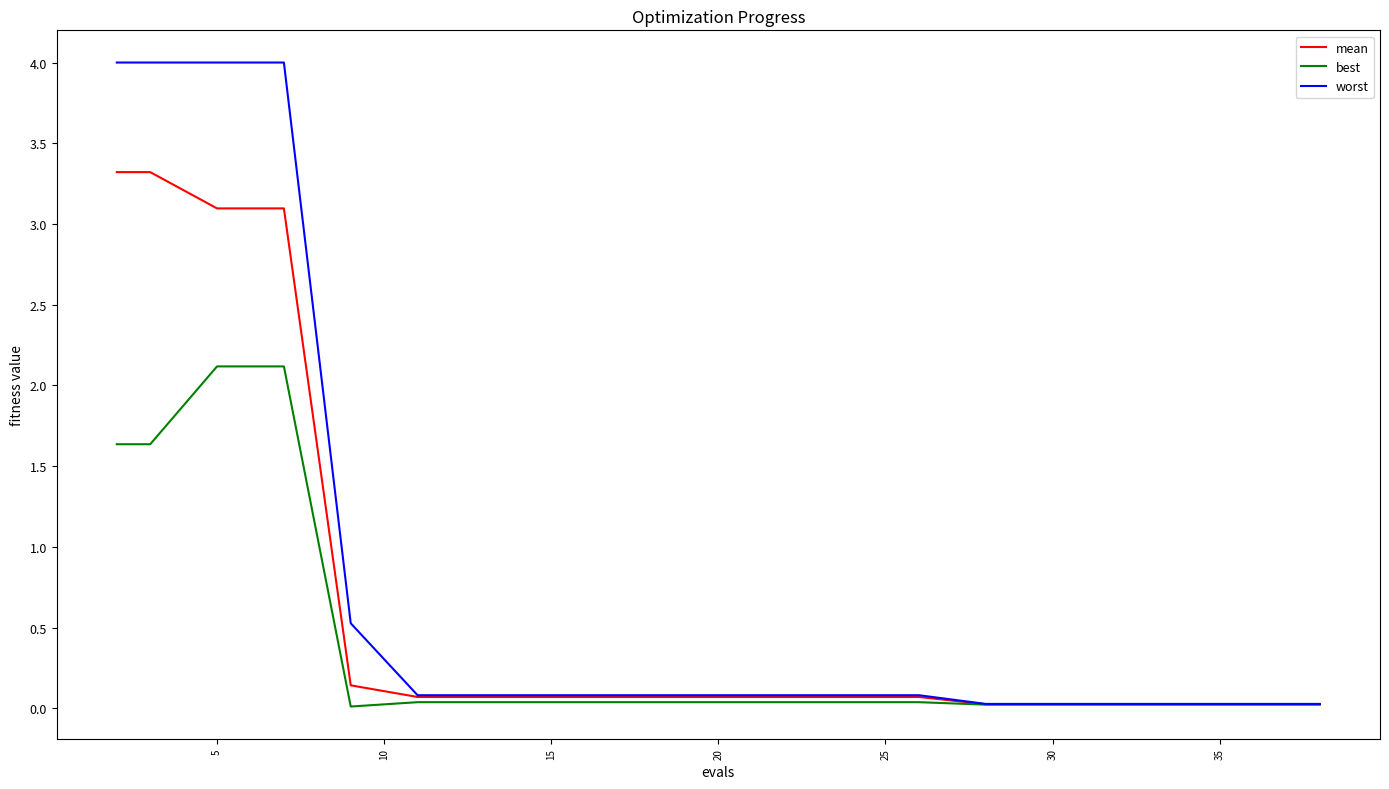

Which series has the largest range (max minus min)?

worst